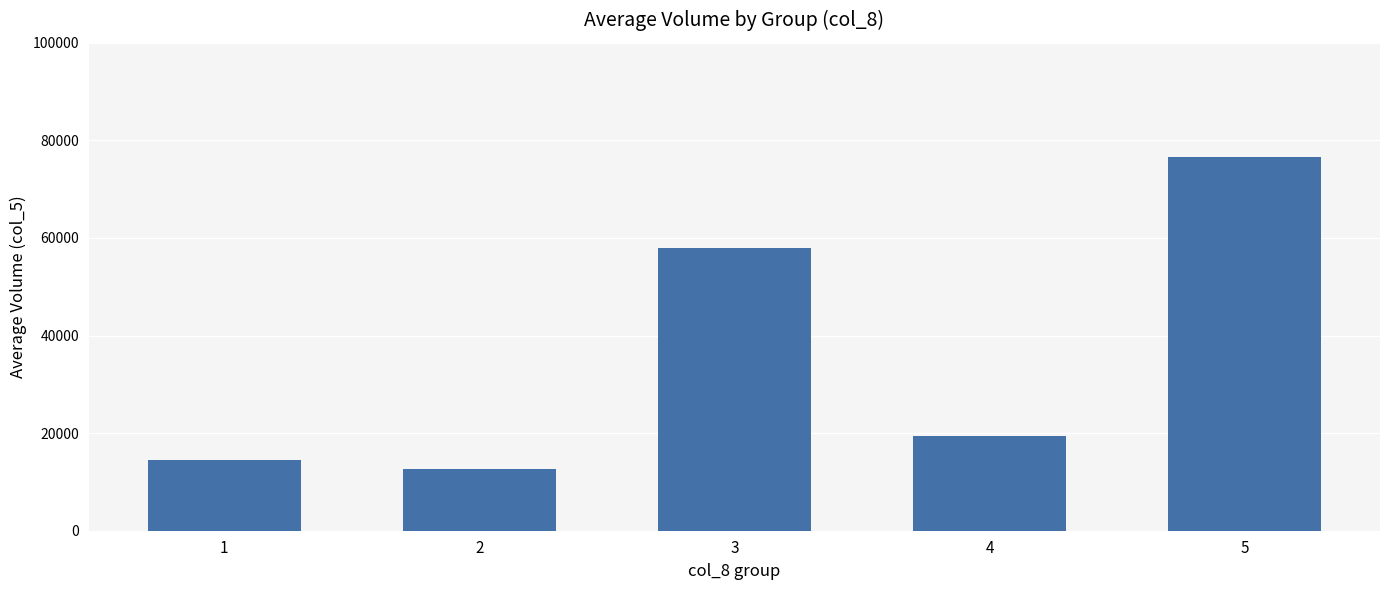

How many distinct data groups are displayed?

1